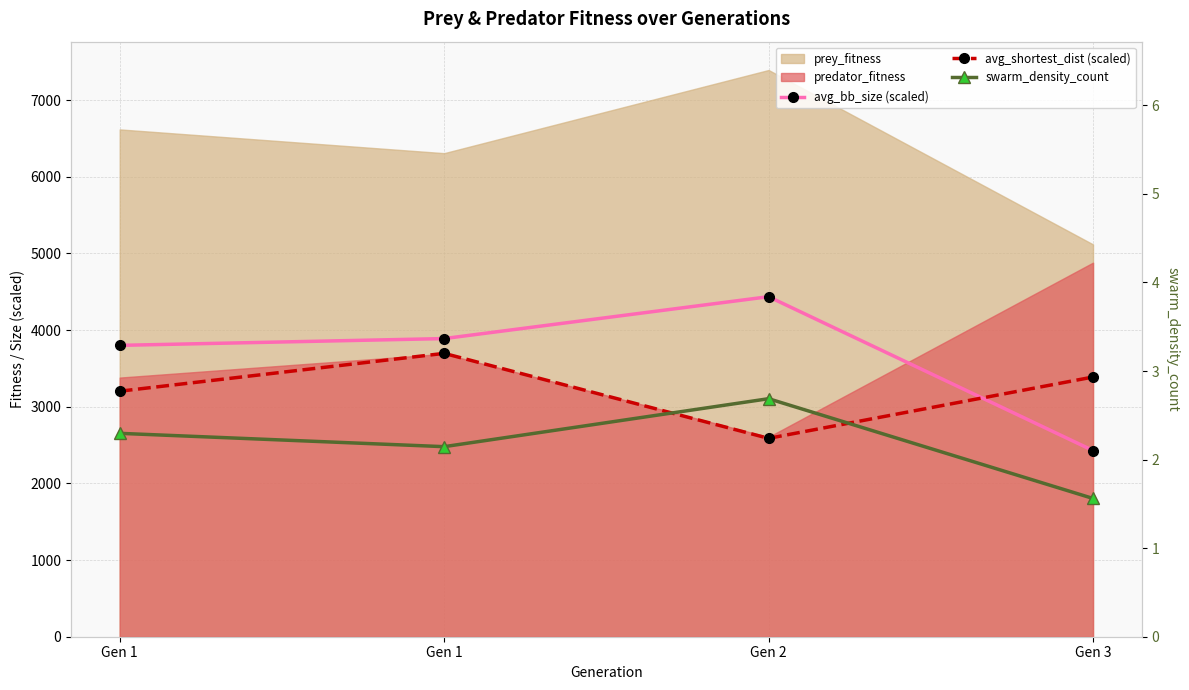

Rank the series at Gen 3 from highest to lowest value.

avg_shortest_dist (scaled), avg_bb_size (scaled), swarm_density_count